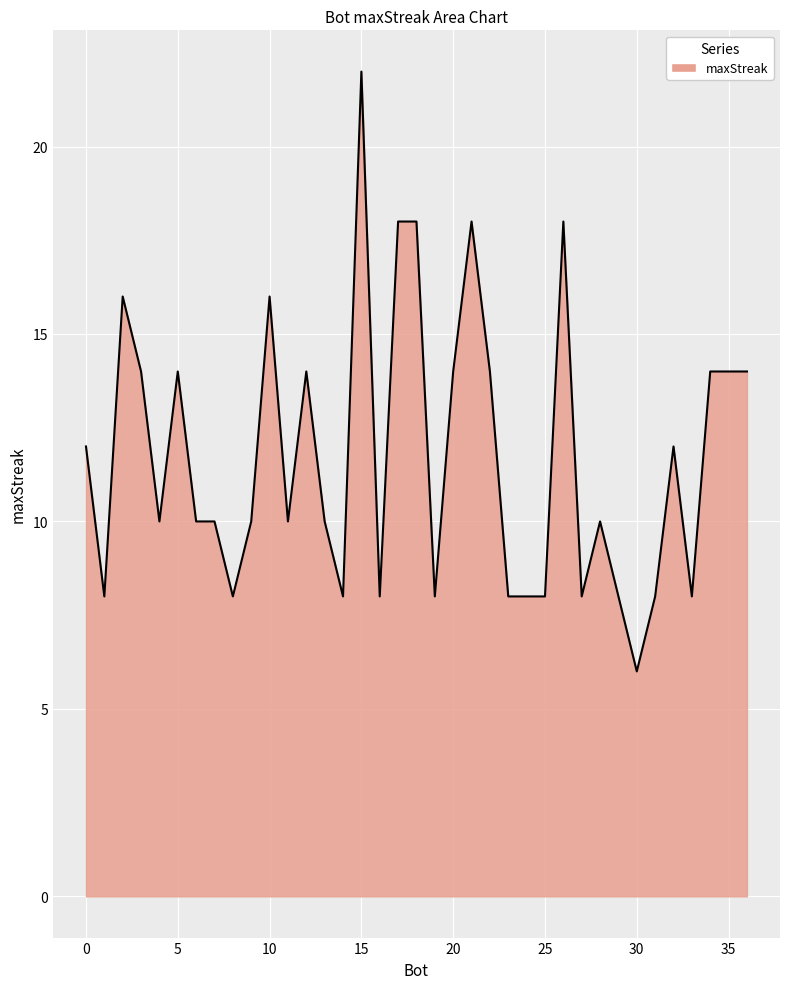

What is the difference between the maximum and minimum values?

16